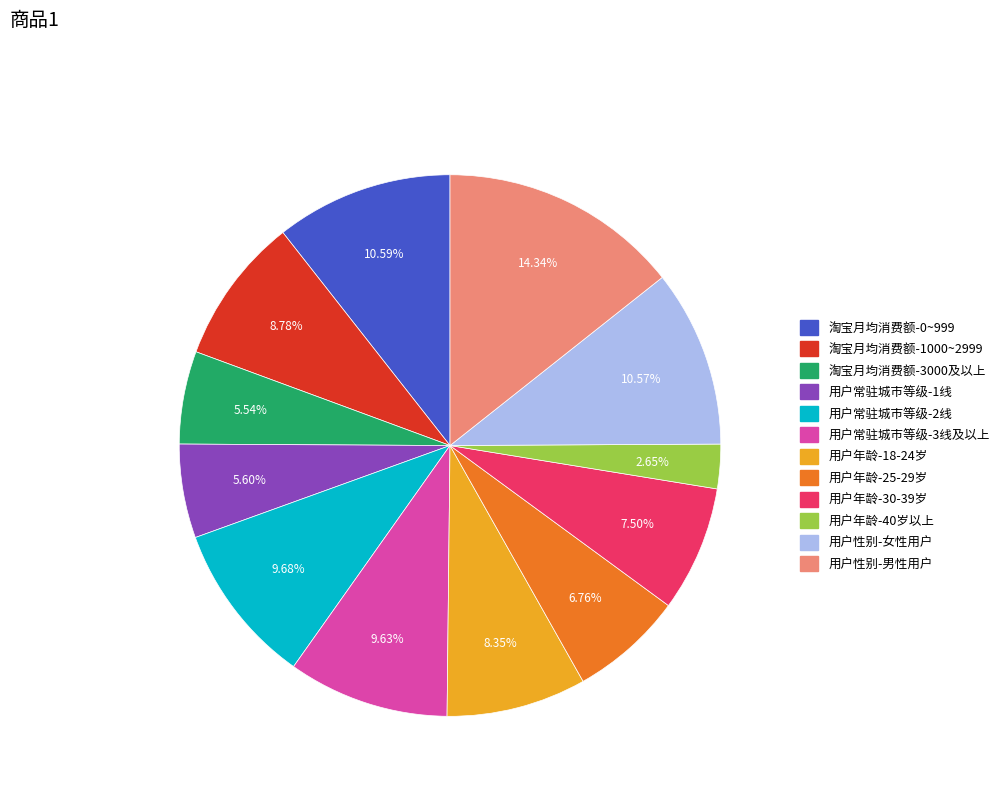

What percentage is the 用户常驻城市等级-3线及以上 slice, to the nearest percent?

10%